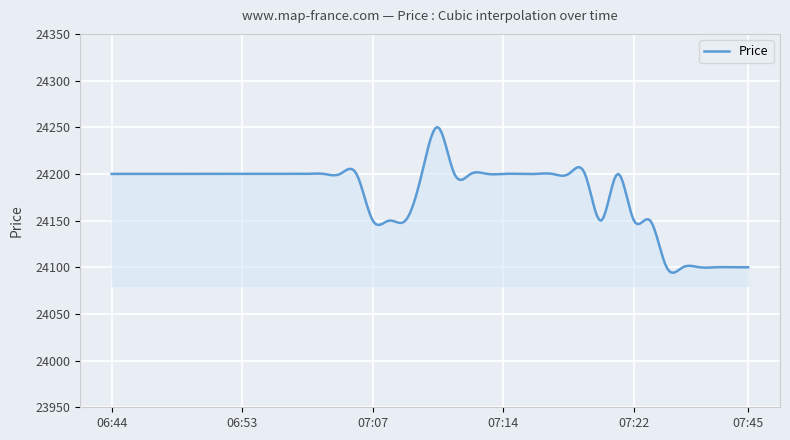

How many lines are shown in the chart?

1